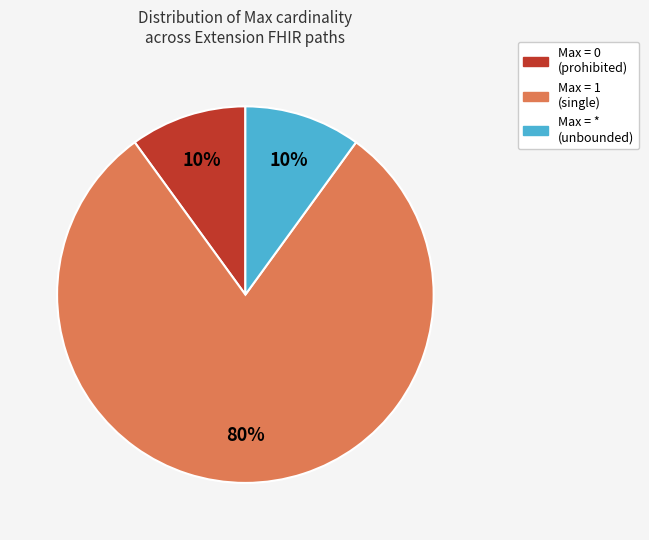

To the nearest percent, what is the difference between the largest and smallest slice percentages?

70%